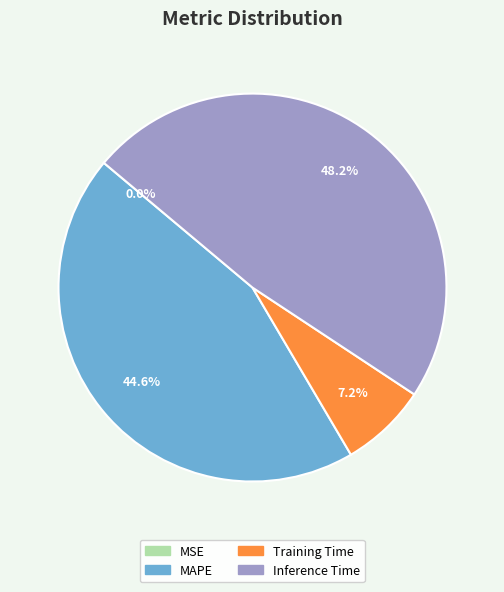

What percentage is the Inference Time slice, to the nearest percent?

48%